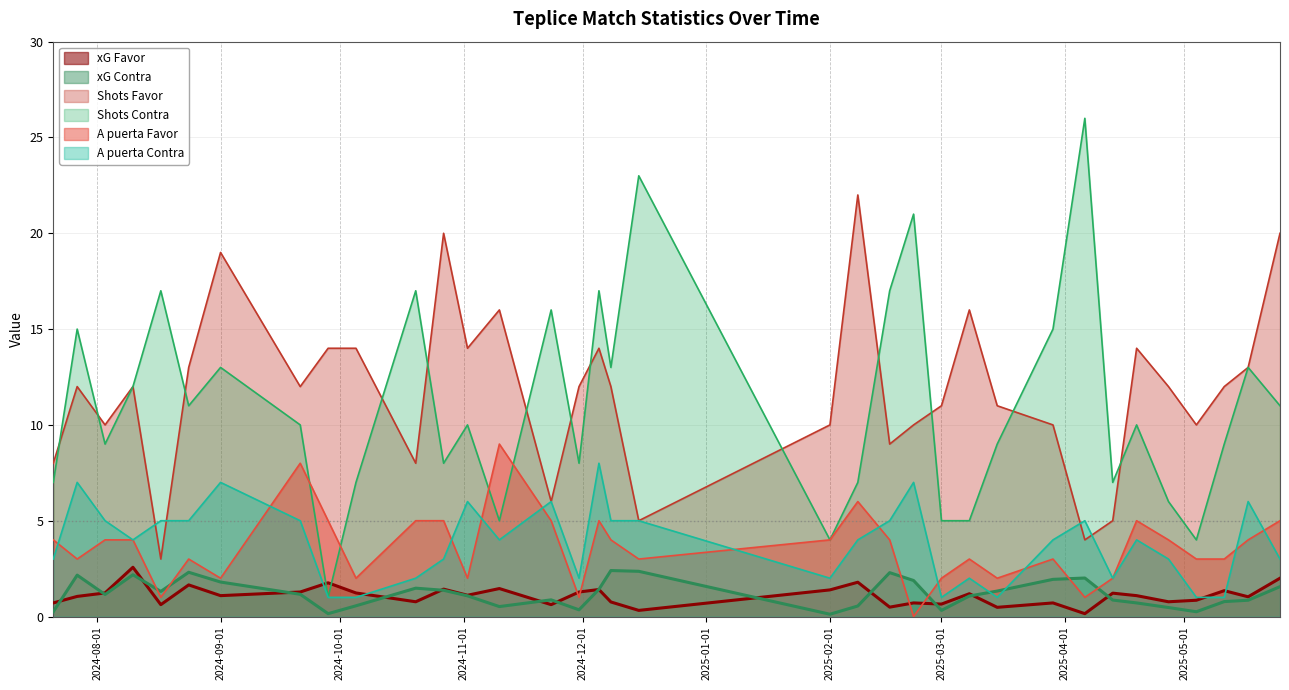

What is the maximum value shown in the chart?

26.0